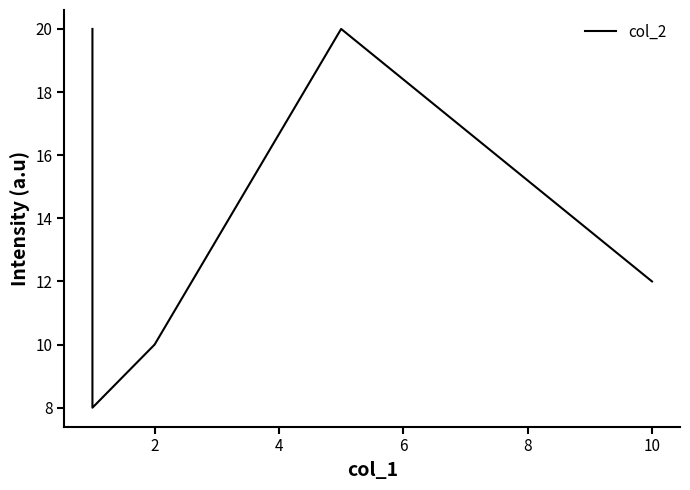

Count the number of categories in the chart.

5